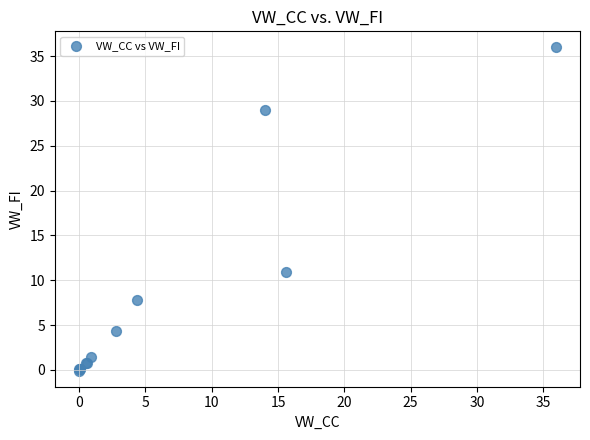

What Y value in the scatter plot is closest to 17?

10.9